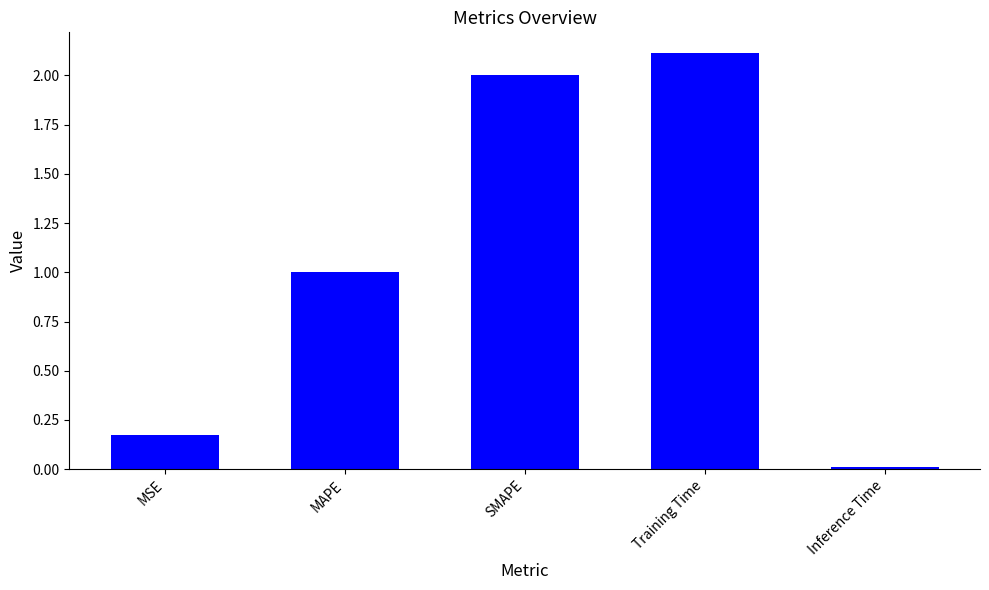

Rank the categories by value from highest to lowest.

Training Time, SMAPE, MAPE, MSE, Inference Time